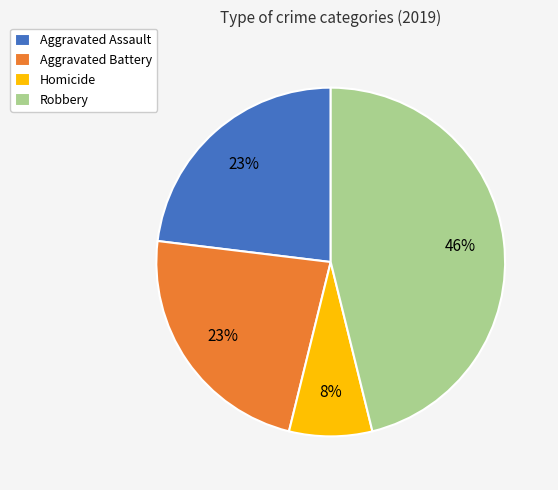

Does Aggravated Assault account for over 50% of the chart?

No